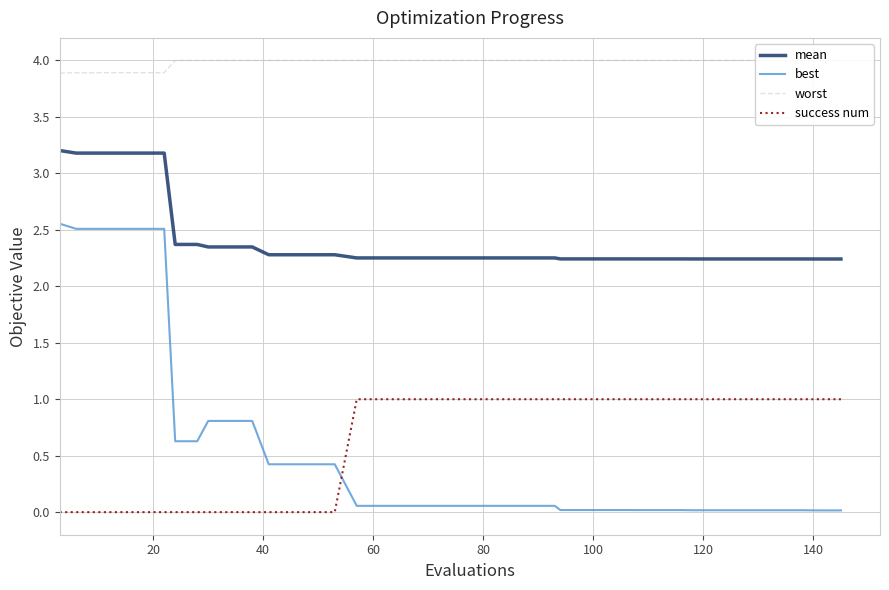

True or false: mean and best intersect in this chart.

False